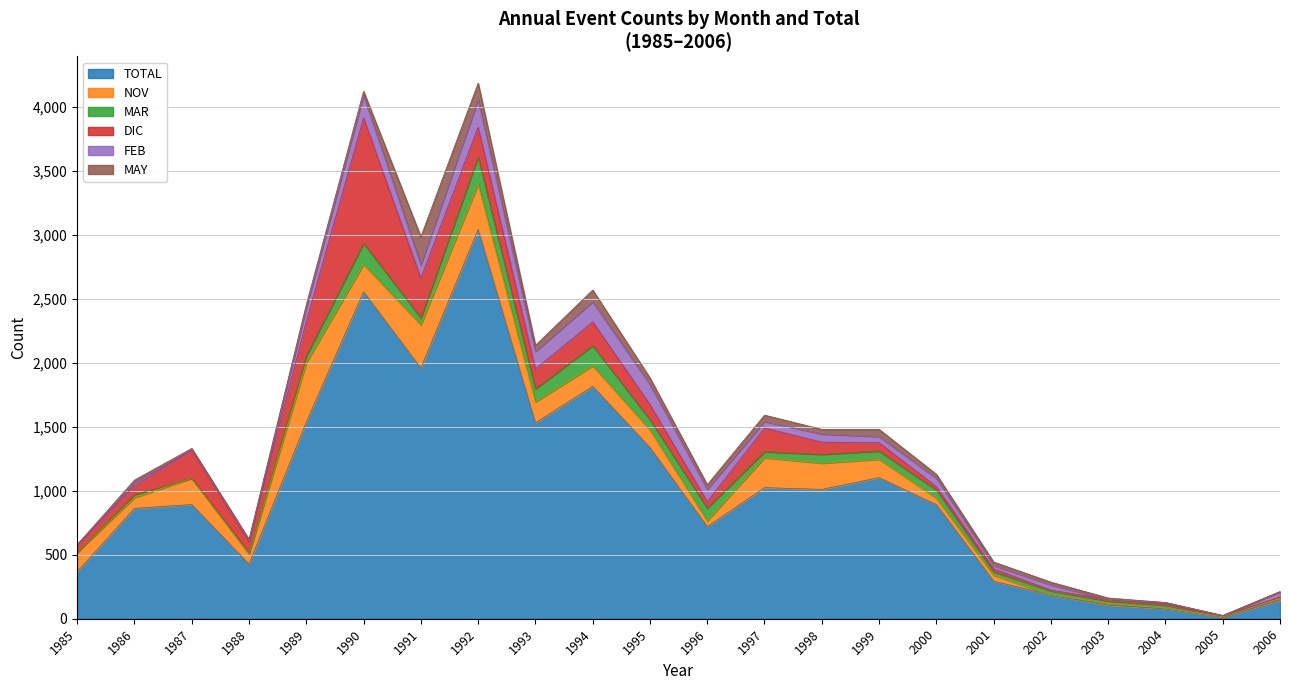

What are all the series names shown in the legend?

TOTAL, NOV, MAR, DIC, FEB, MAY